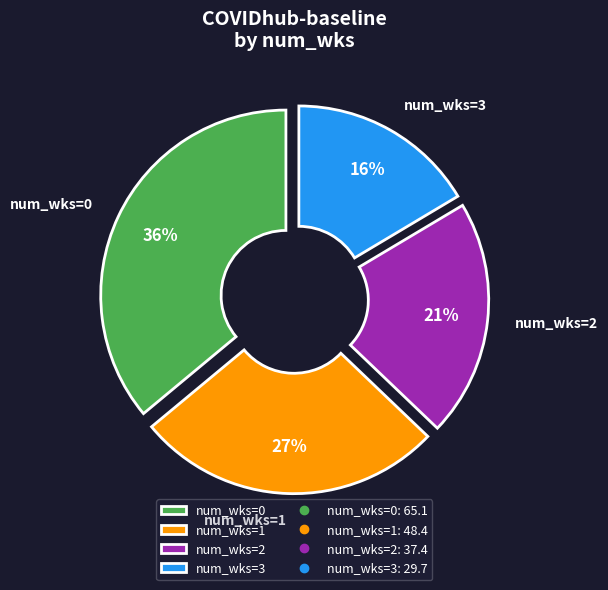

To the nearest percent, what portion does num_wks=1 represent?

27%